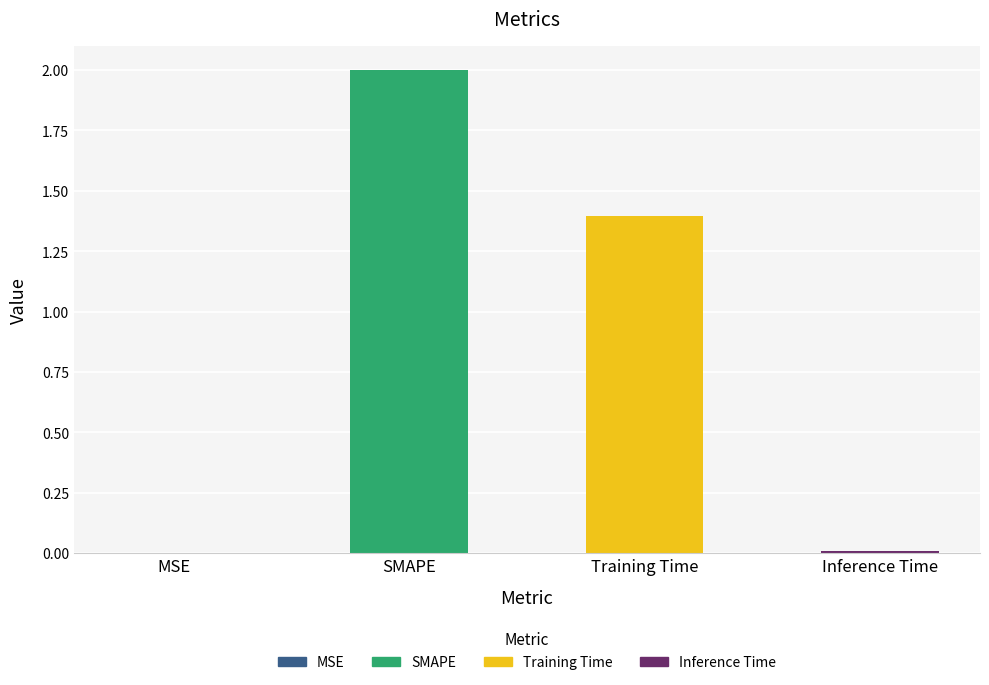

What is the change in value from SMAPE to Training Time?

-0.6